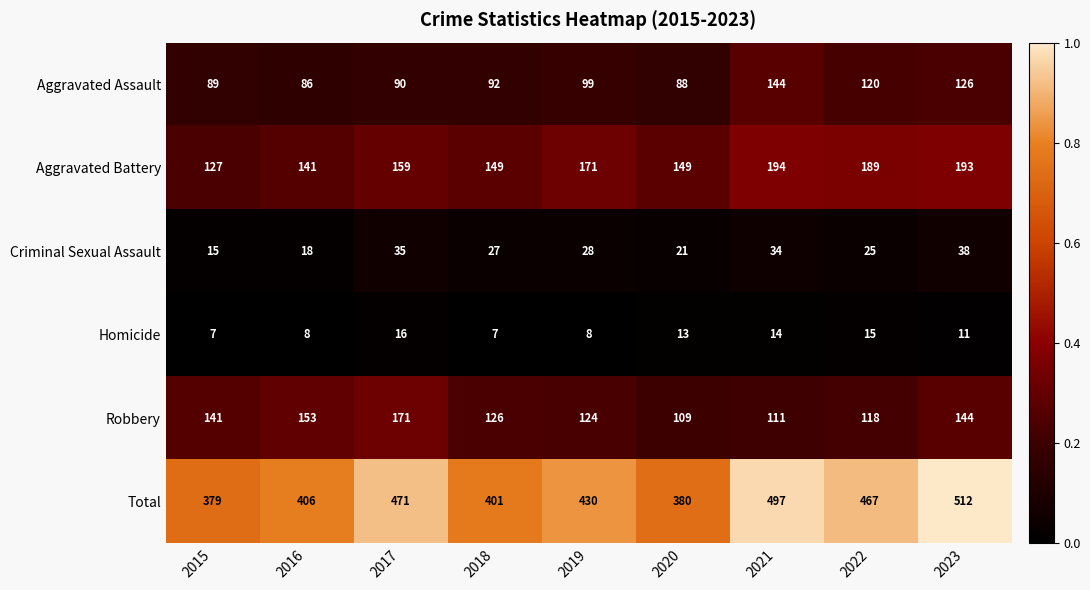

What is the difference between the highest and lowest values at 2023?

501